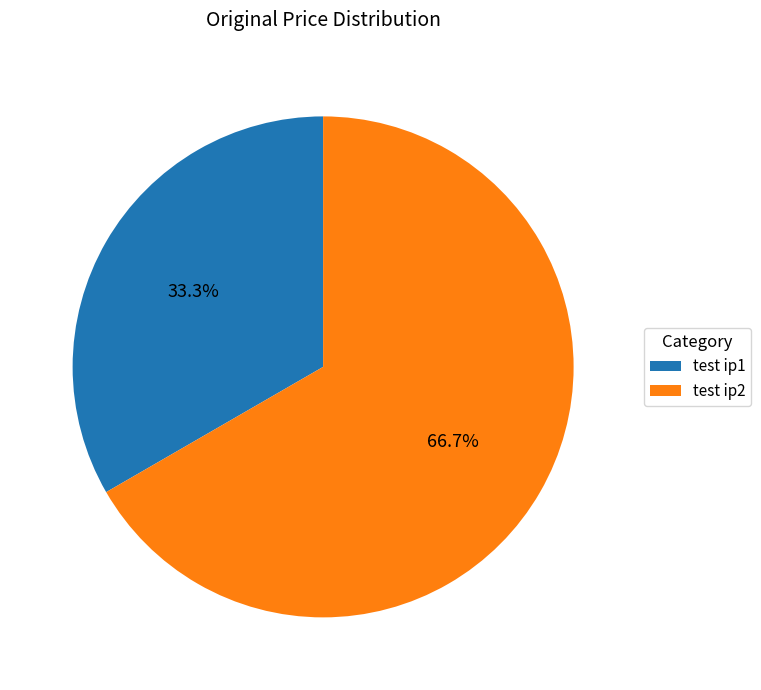

What is the largest slice in the pie chart?

test ip2